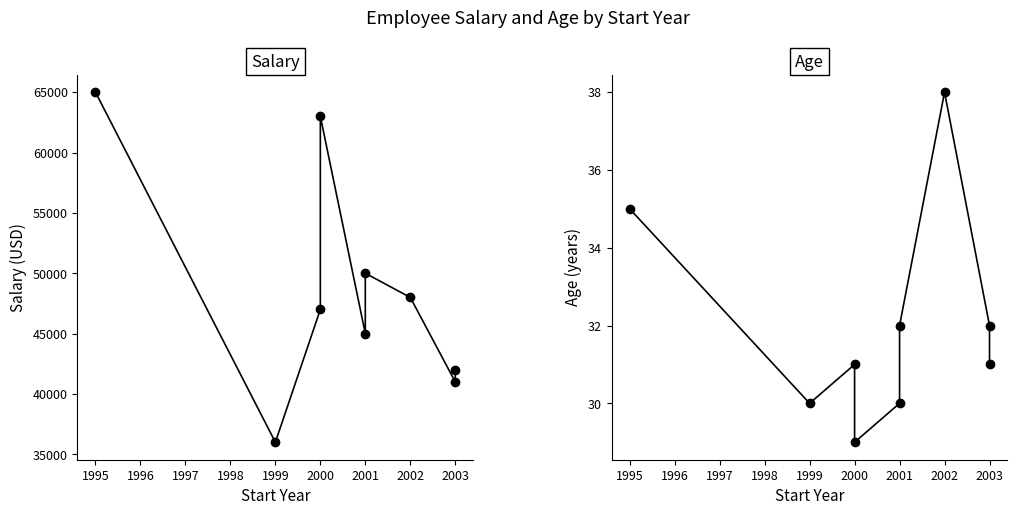

Is it true that Age equals 32 at 2003?

True